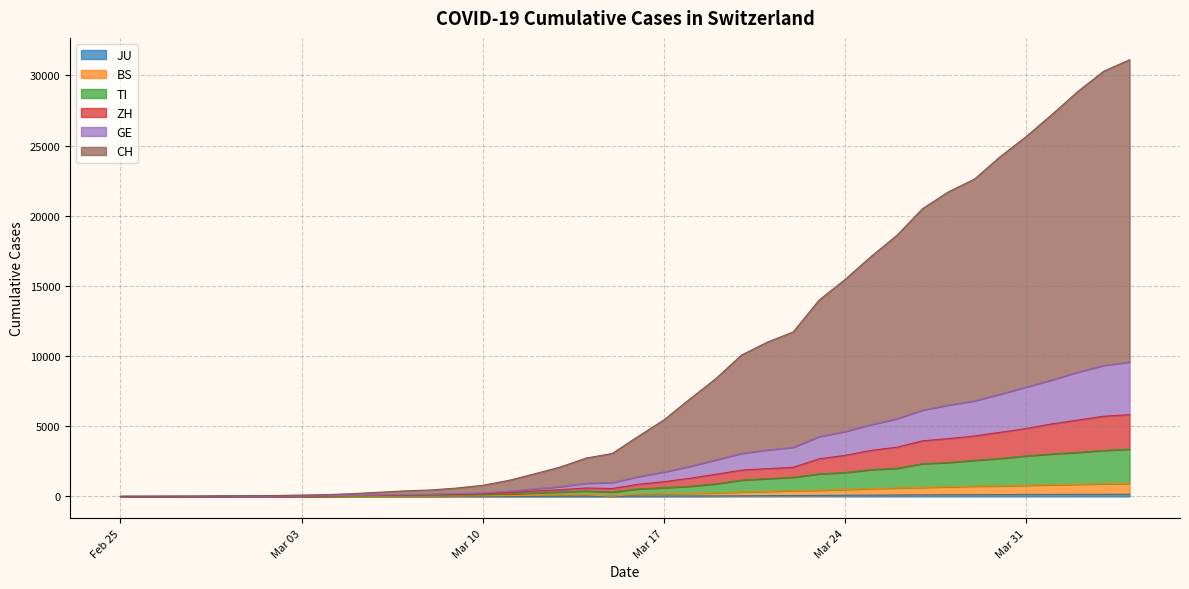

Read the ZH value at 2020-03-06, to the nearest 50.

100